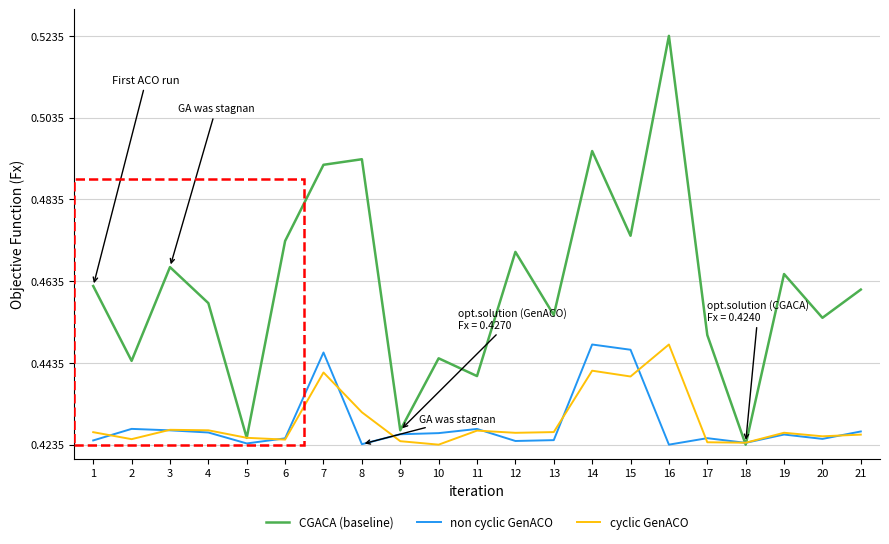

True or false: non cyclic GenACO has a value of 0.6 at 4.

False